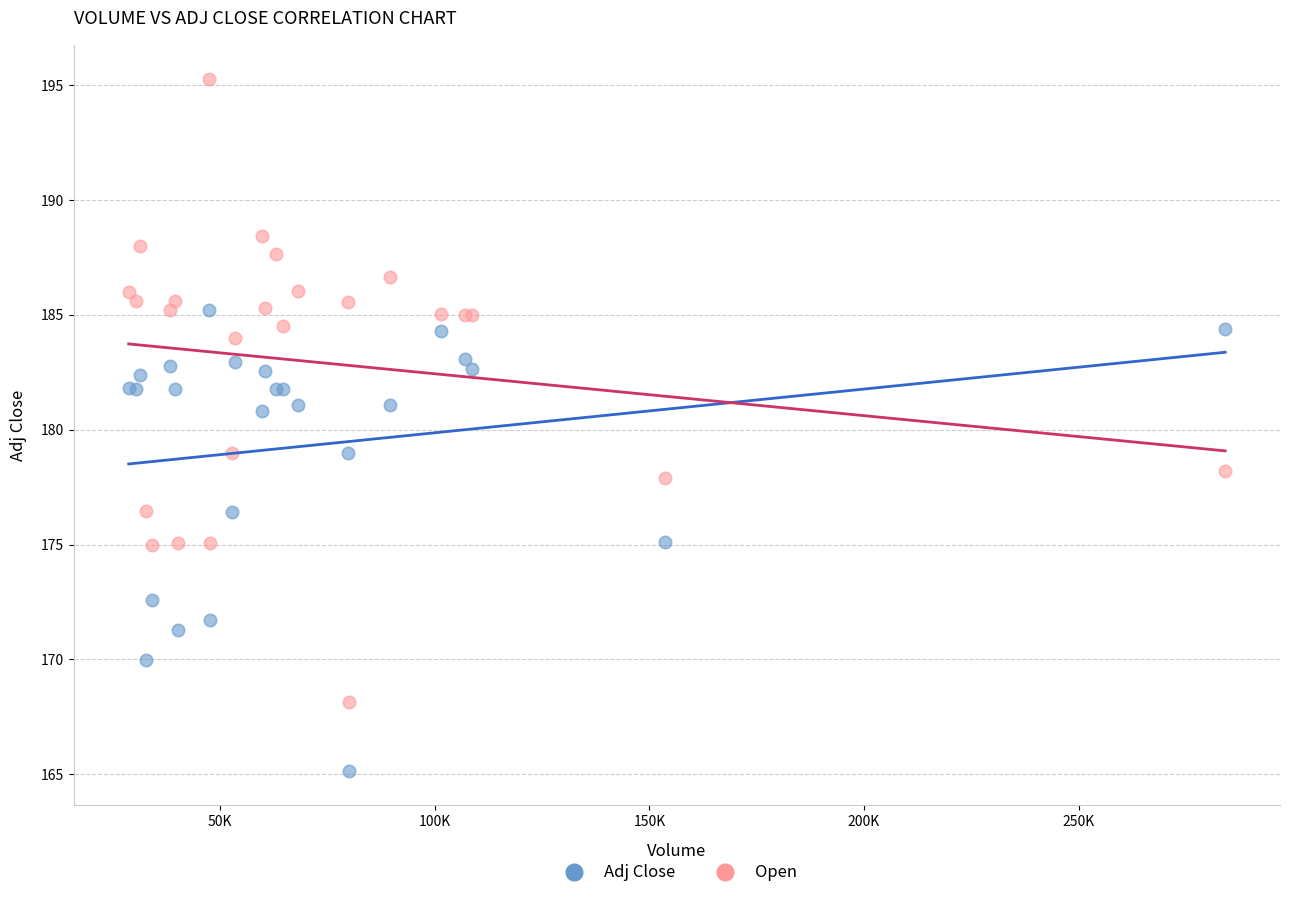

Which series contains the highest Y value?

Open